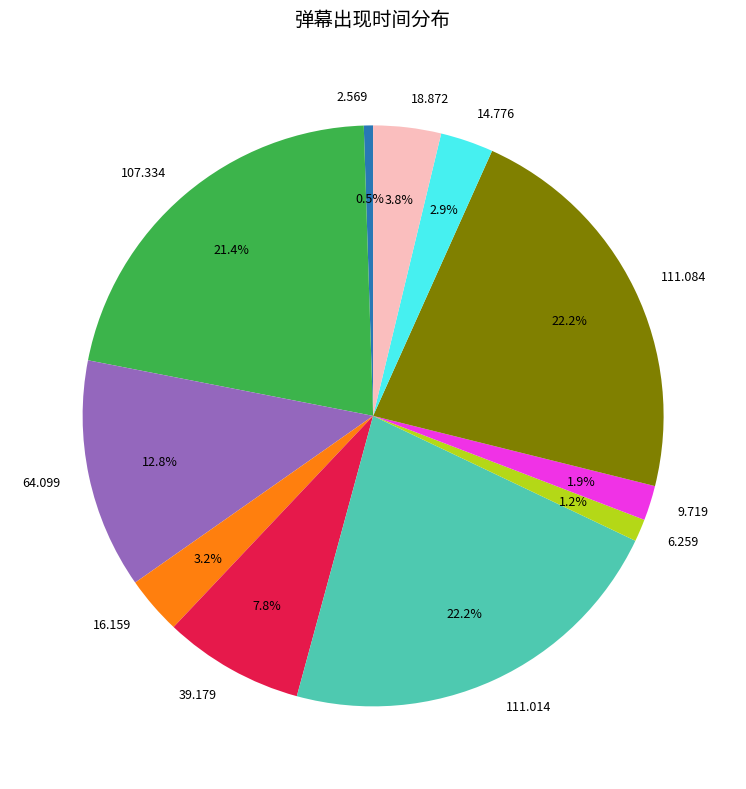

To the nearest percent, what percentage of the pie is 6.259?

1%